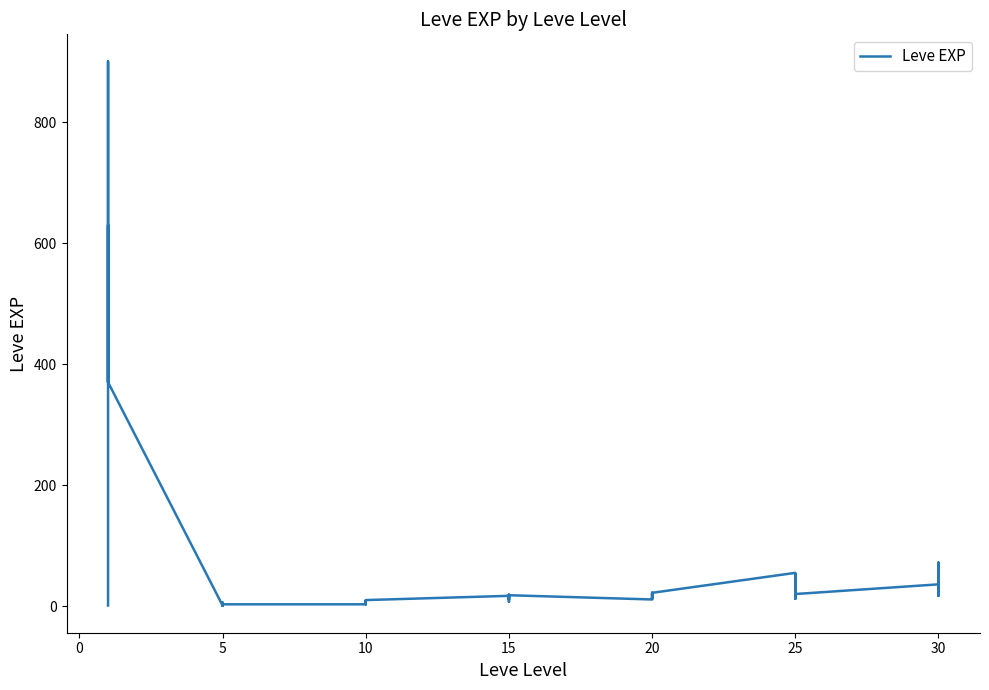

How many points are higher than both their immediate neighbors (excluding endpoints)?

12